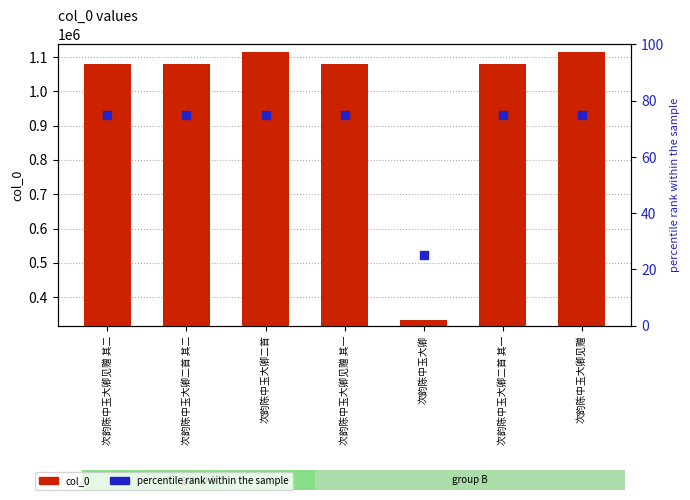

Which series has the largest total across all categories?

col_0